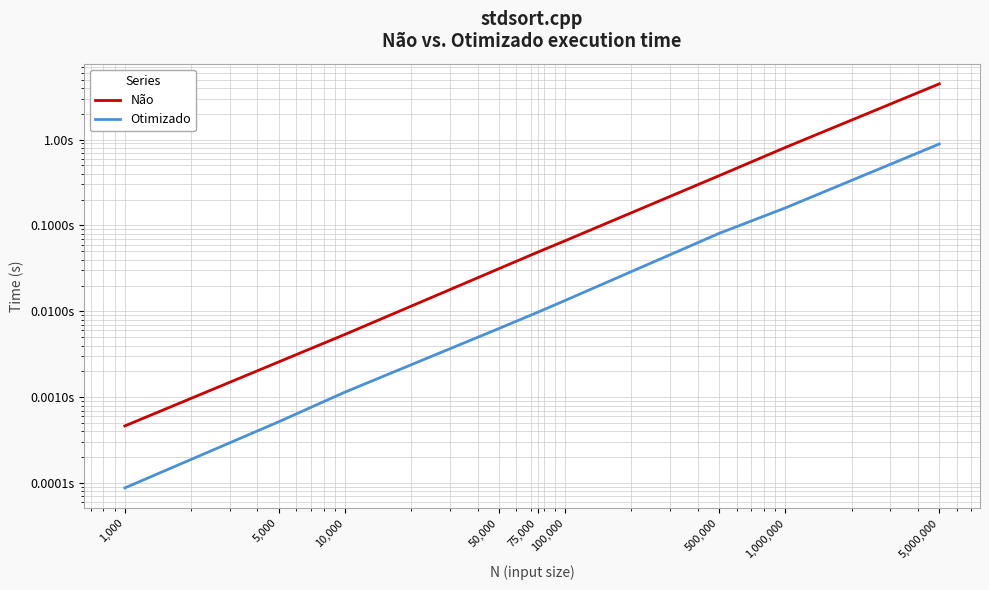

Reading left to right, extract all data points from this chart.

Não: 0.0	0.0	0.0	0.0	0.0	0.1	0.4	0.8	4.4
Otimizado: 0.0	0.0	0.0	0.0	0.0	0.0	0.1	0.2	0.9